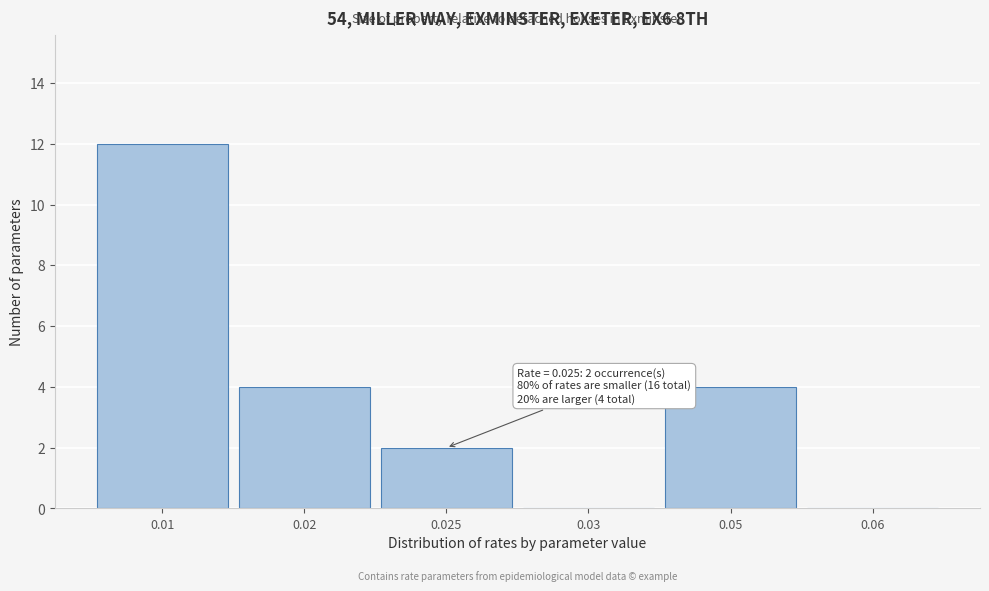

Reading left to right, what are all the values shown in this chart?

0.01=12	0.02=4	0.025=2	0.03=0	0.05=4	0.06=0